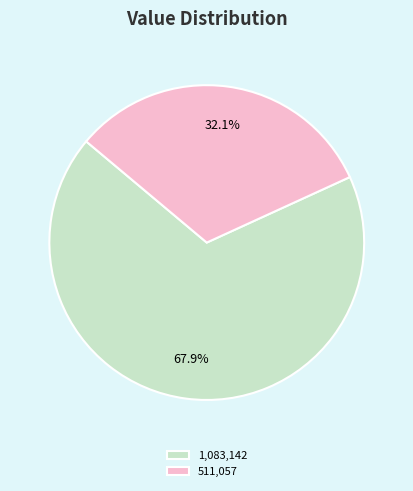

Rank the categories by value from highest to lowest.

1,083,142, 511,057